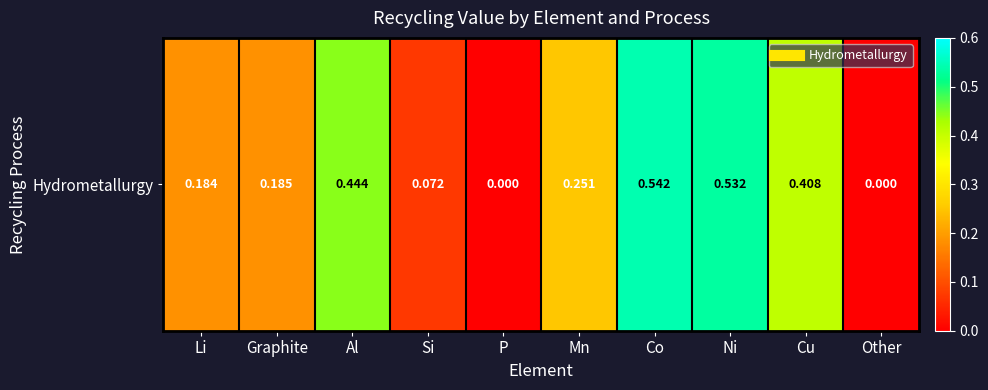

What is the change in value from Graphite to Al?

+0.3